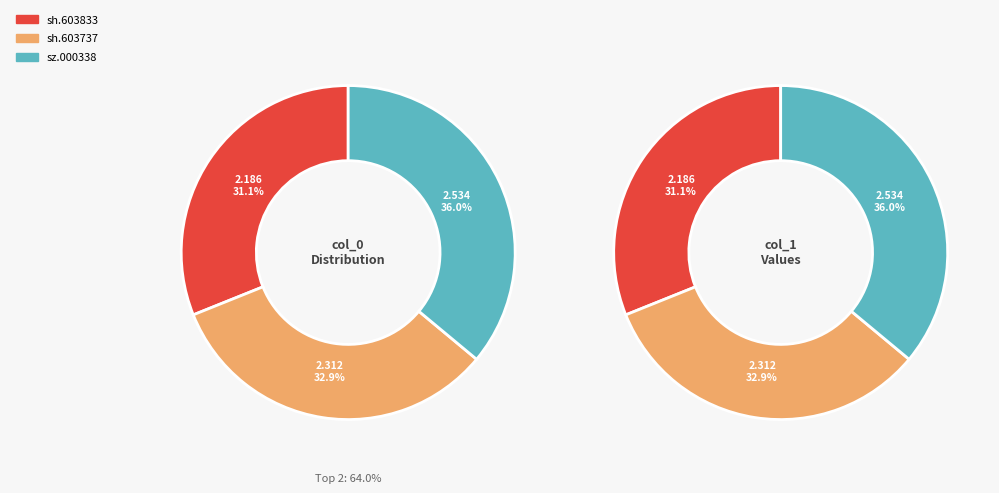

How many slices are in this pie chart?

3